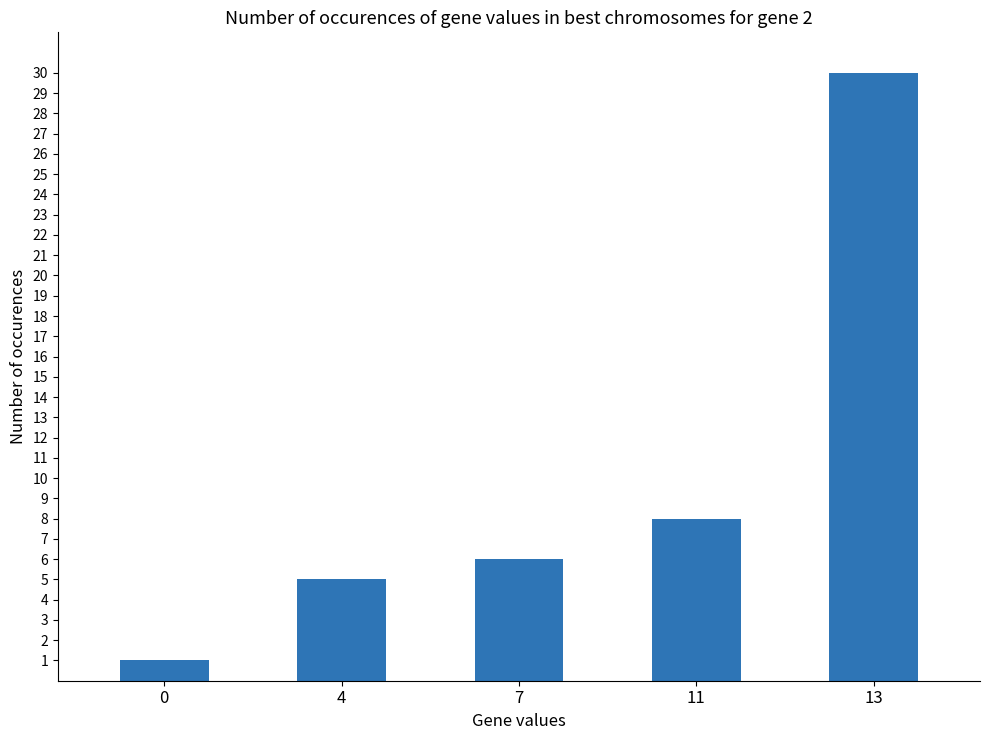

What is the value of the 2nd bar from the left?

5